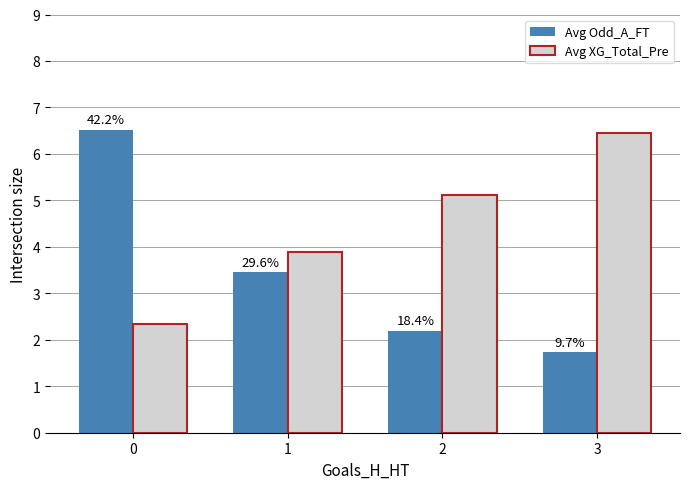

How many Avg XG_Total_Pre values are between 3 and 6?

2